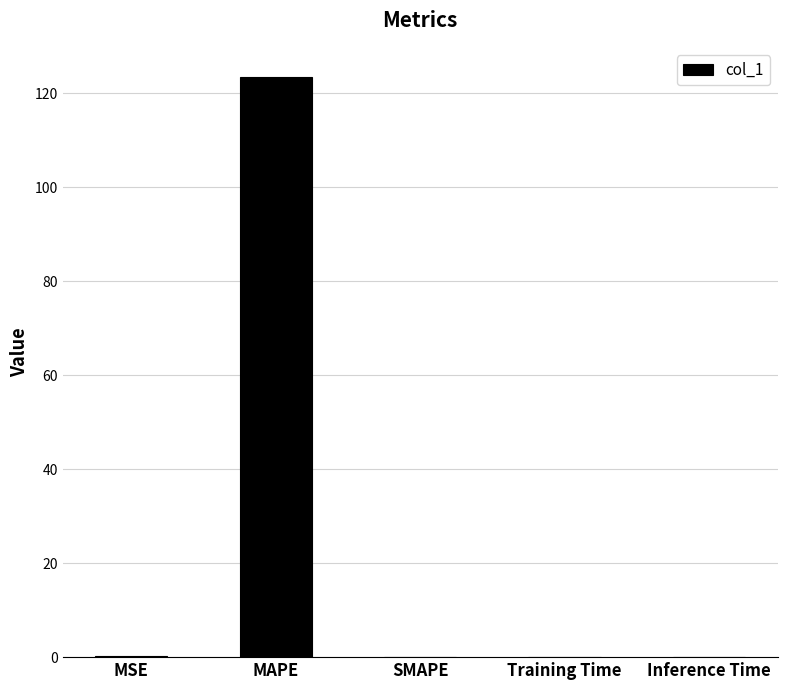

Count the number of data series in this chart.

1